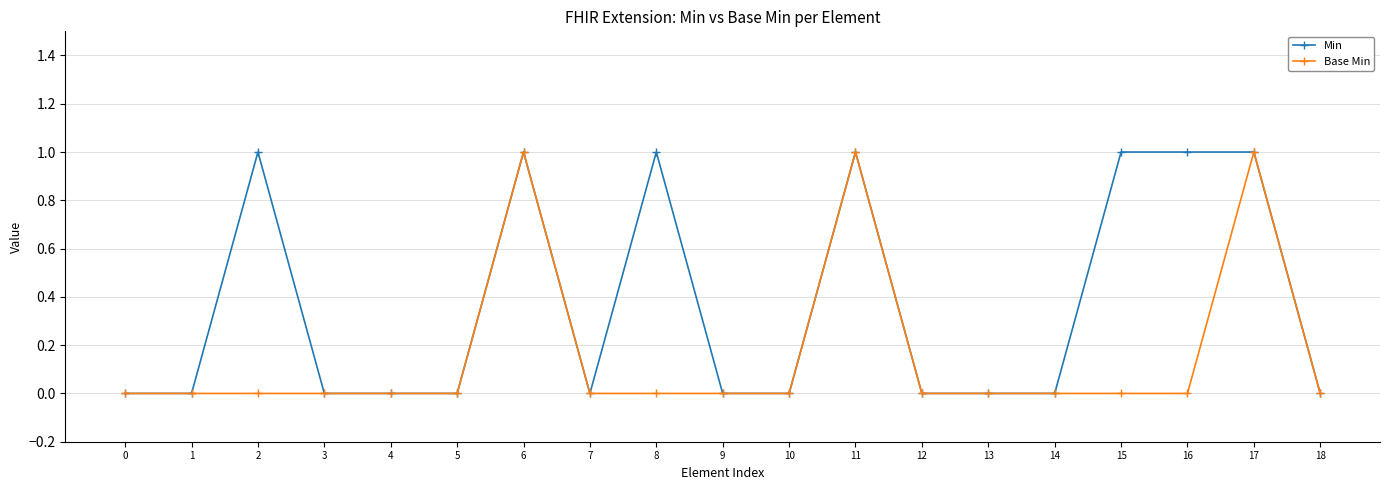

Does the chart display data point markers on the line(s)?

Yes